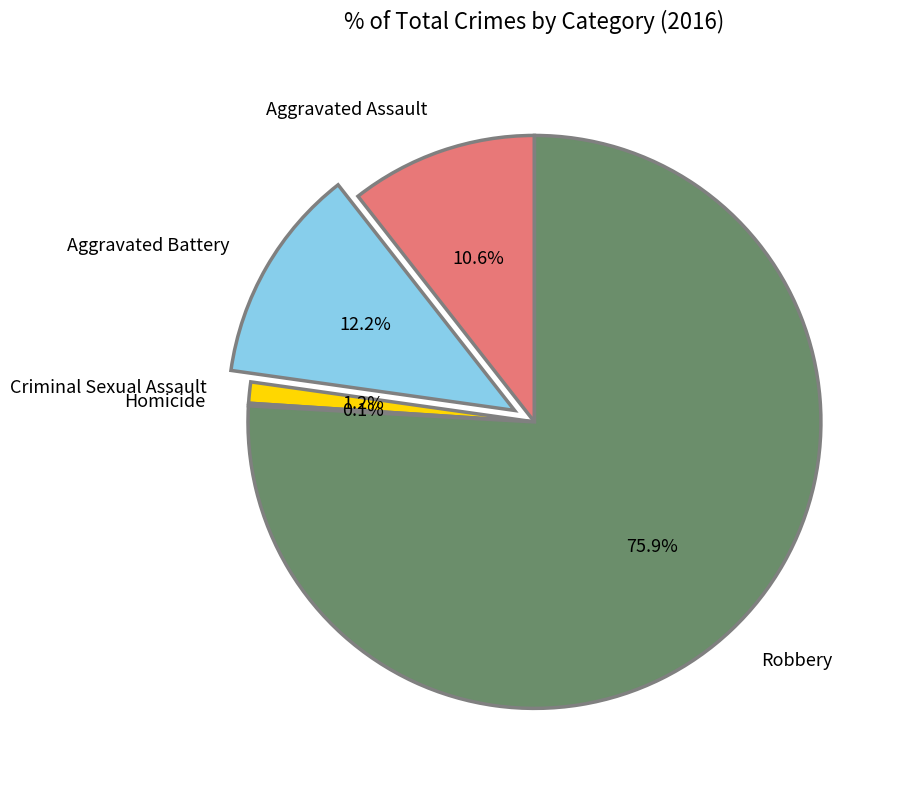

What is the largest slice in the pie chart?

Robbery